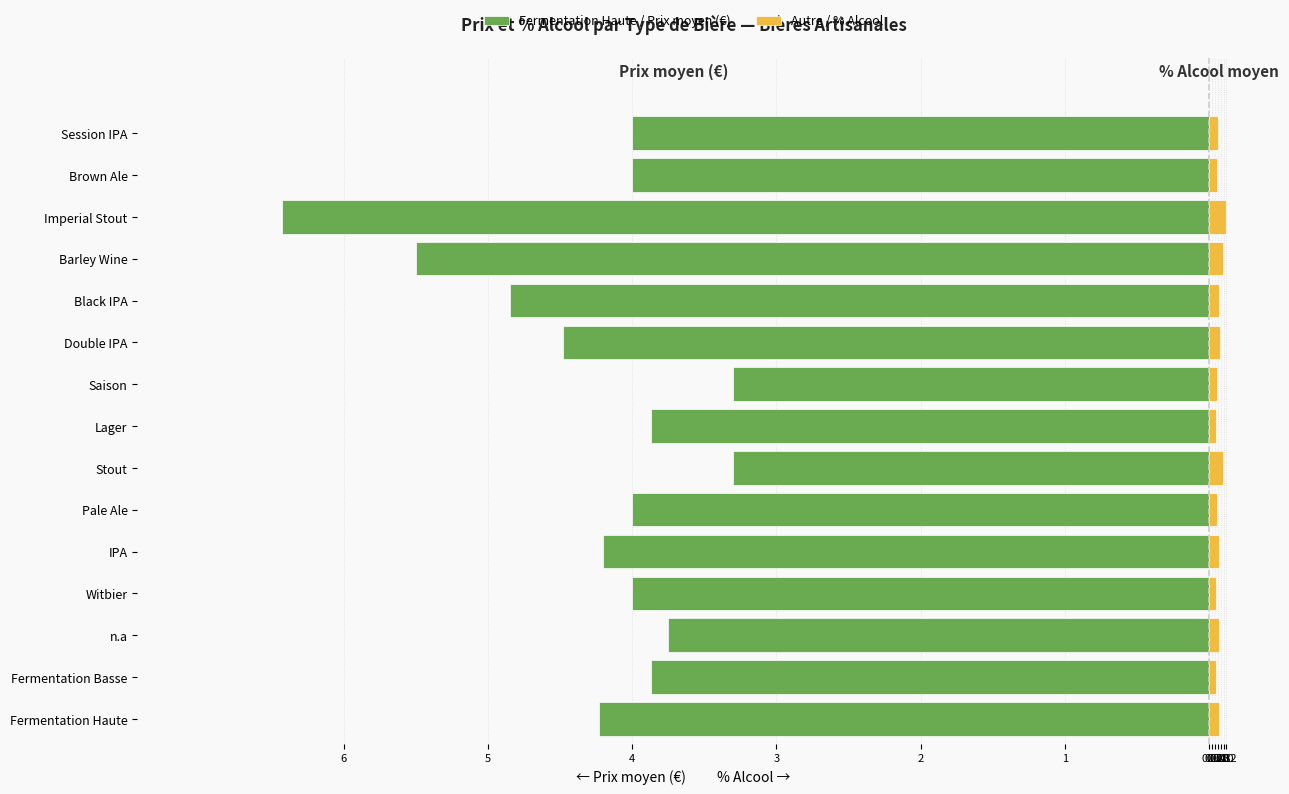

The value of Fermentation Haute / Prix moyen (€) at IPA is -1.8. True or false?

False